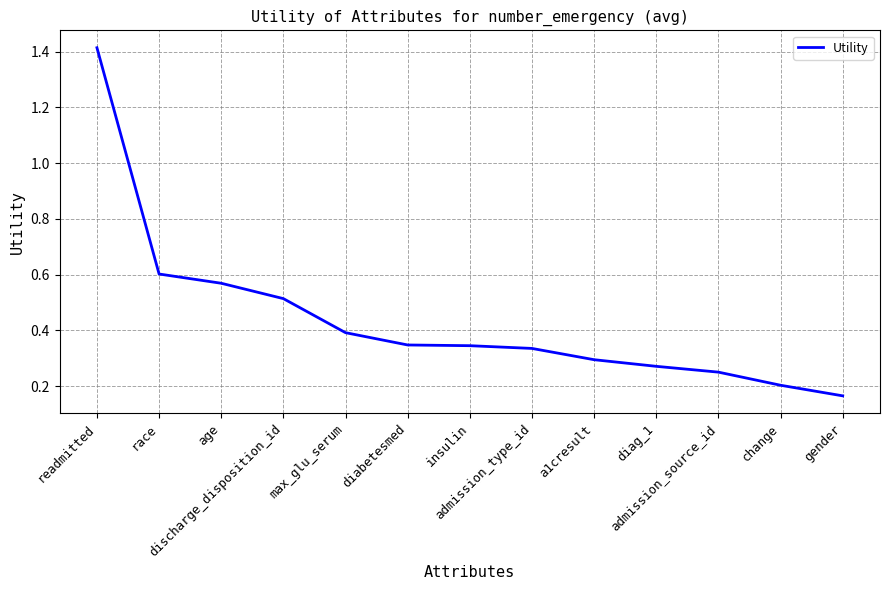

True or false: the data shows 0.3 at change.

False